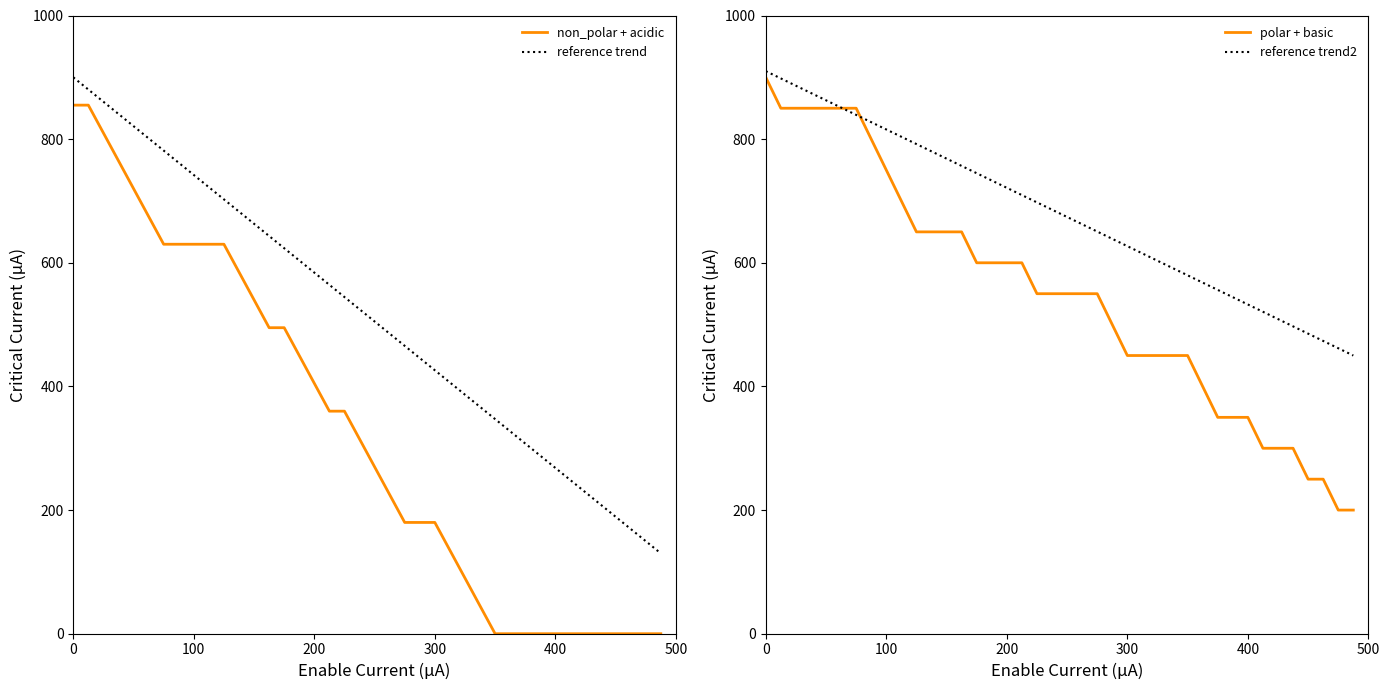

The non_polar + acidic series shows 405.0 at 200. True or false?

True